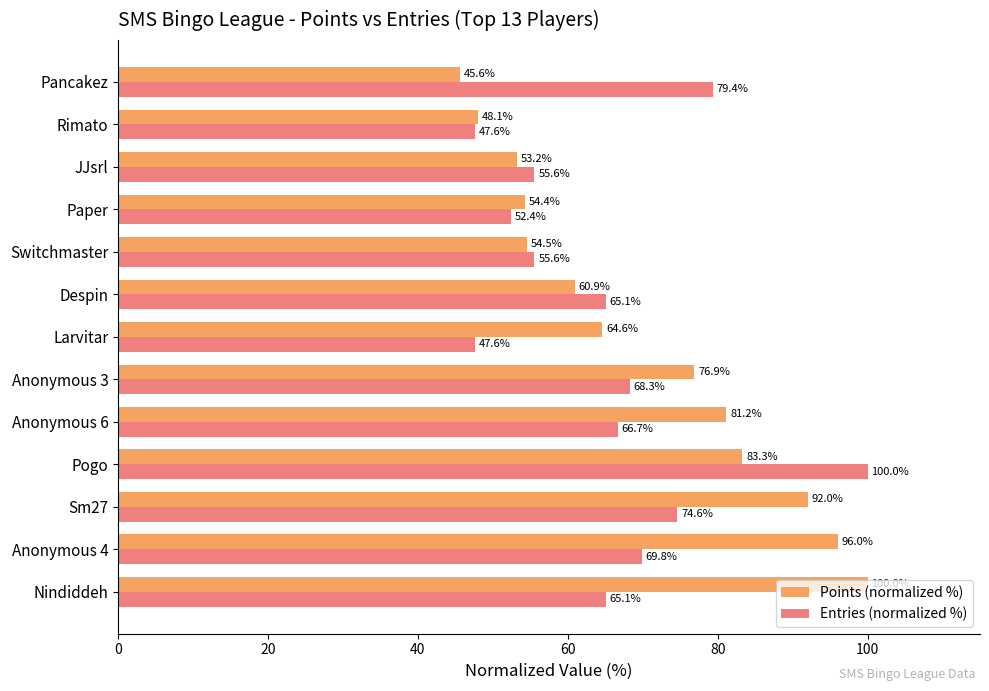

At which category is the sum across all series the highest?

Pogo